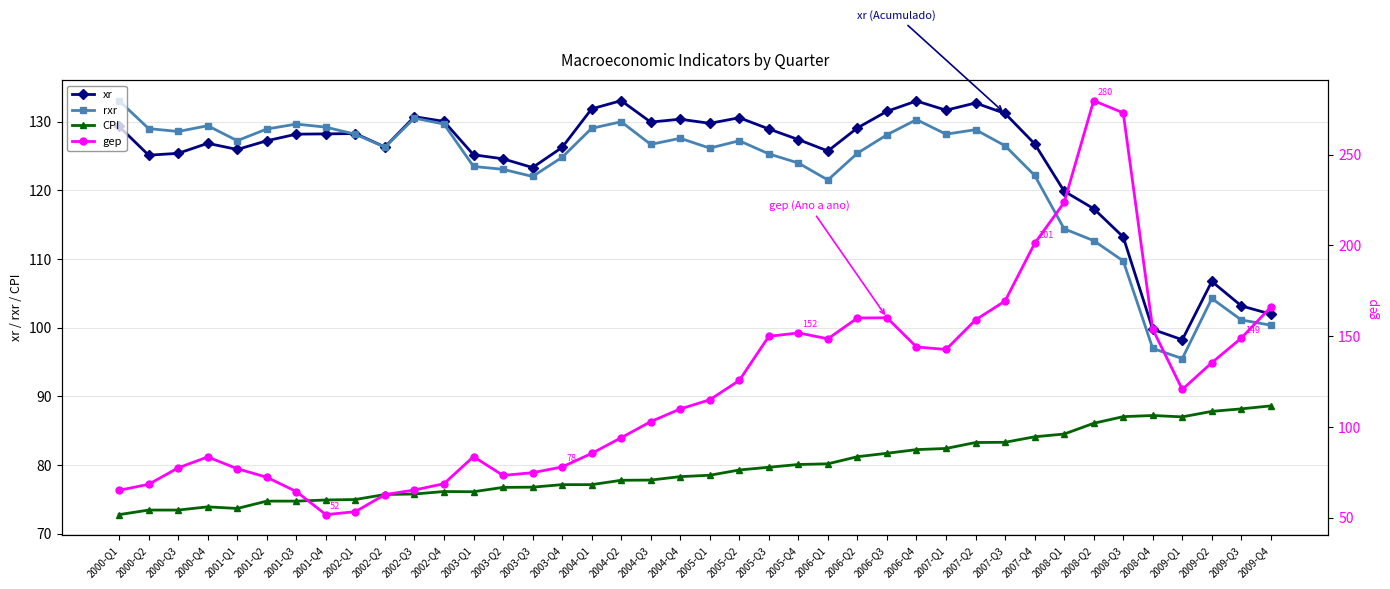

Where does the CPI series first go above 78?

2004-Q4